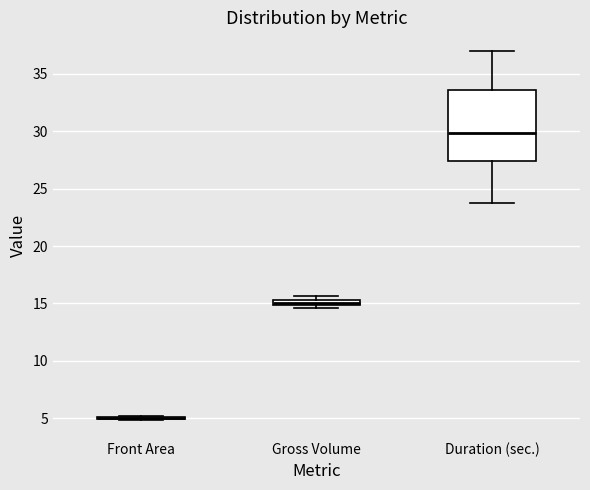

Comparing the boxes themselves (not the whiskers), which one is the tallest?

Duration (sec.)